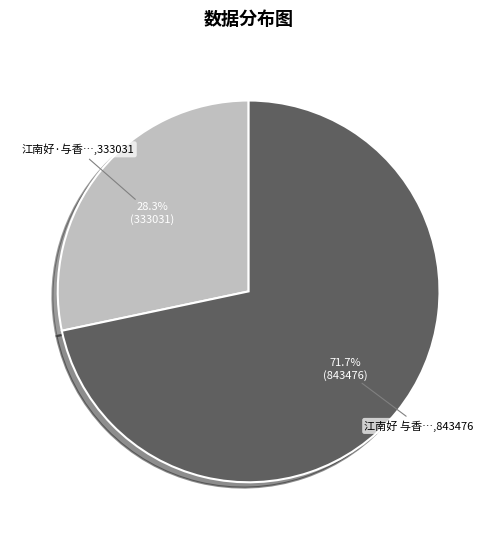

Does any single category account for the majority?

Yes